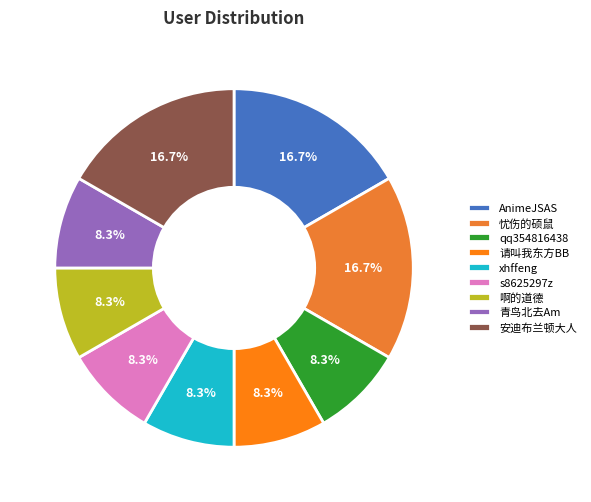

Between xhffeng and 啊的道德, which is larger?

xhffeng